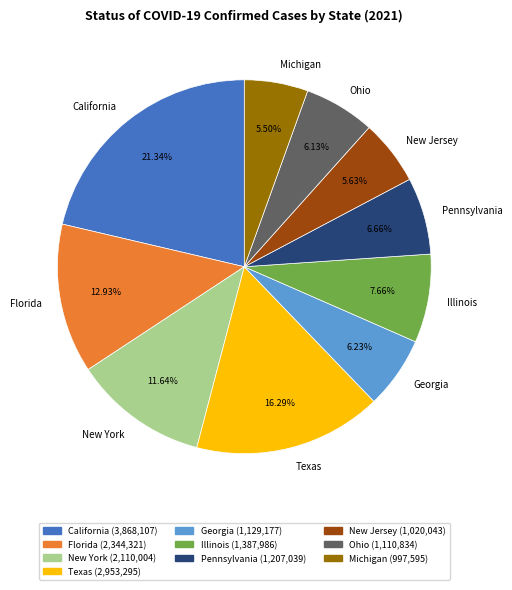

True or false: New York accounts for 1% of the total.

False